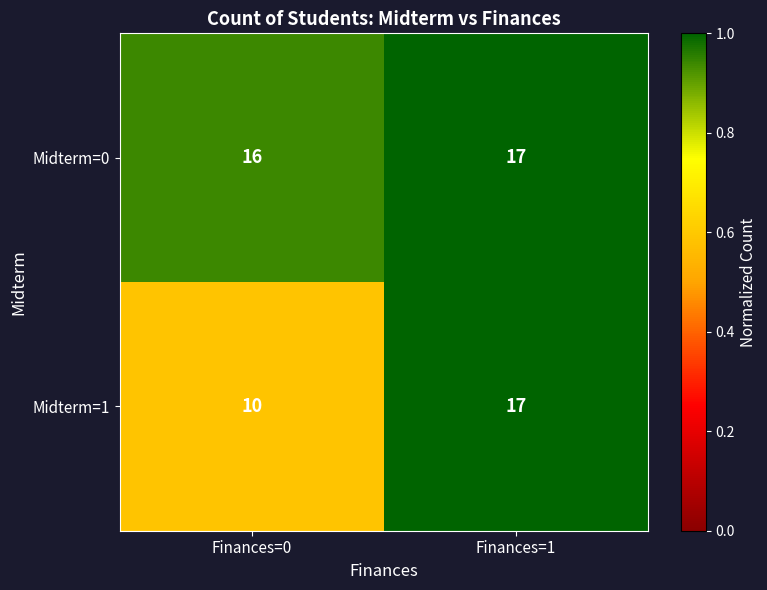

What is the sum of all Midterm=0 values?

33